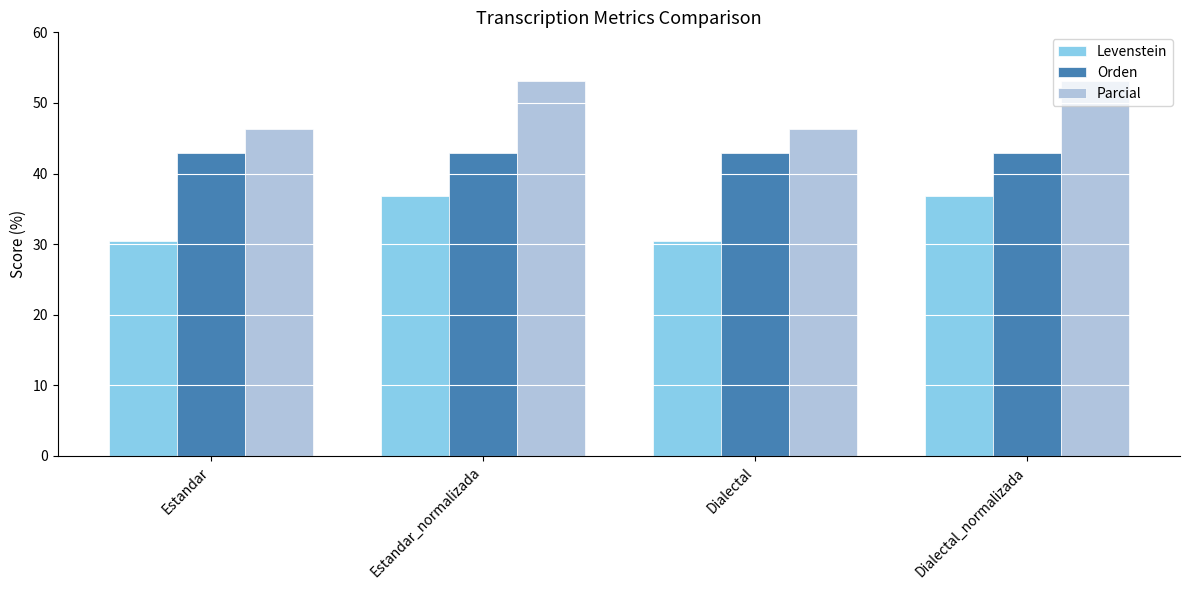

List the series in order of their overall mean, lowest first.

Levenstein, Orden, Parcial